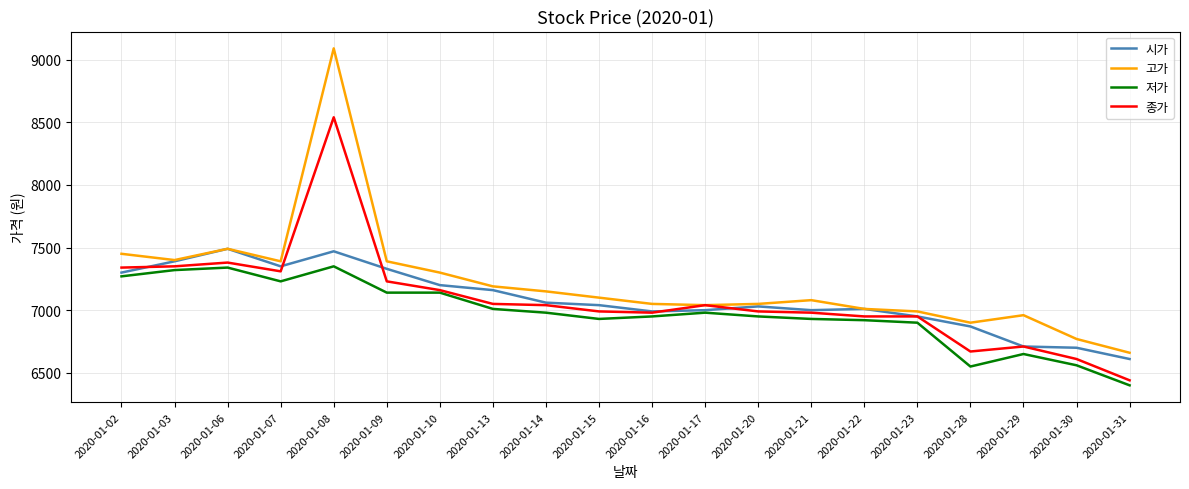

What is the spread (max minus min) of values at 2020-01-15?

170